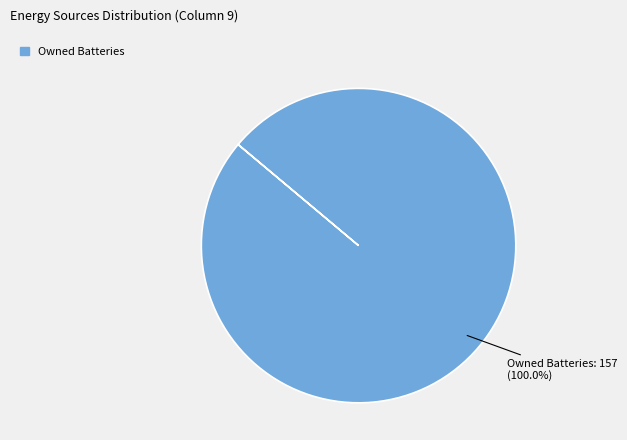

Rank the categories by value from highest to lowest.

Owned Batteries